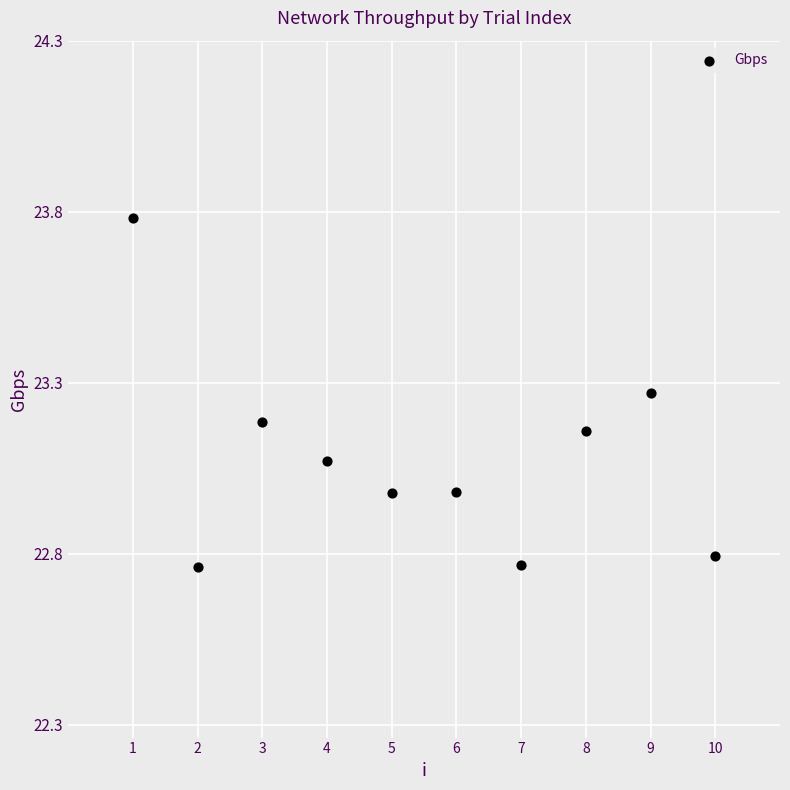

What is the range of Y values (max minus min)?

1.0